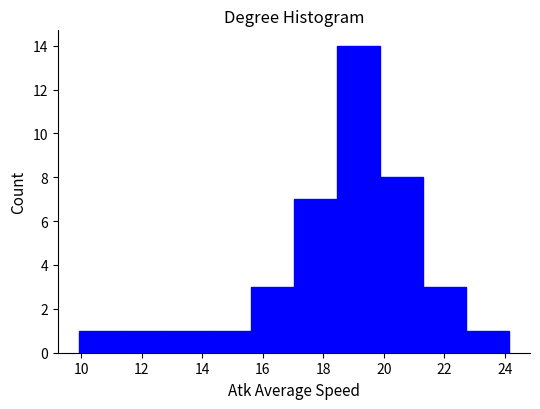

Which range on the x-axis has the tallest bar?

18.4 to 19.8